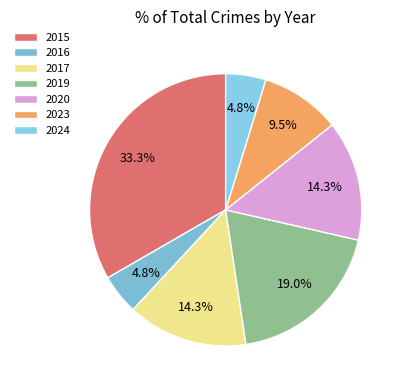

Count the number of slices in the pie.

7